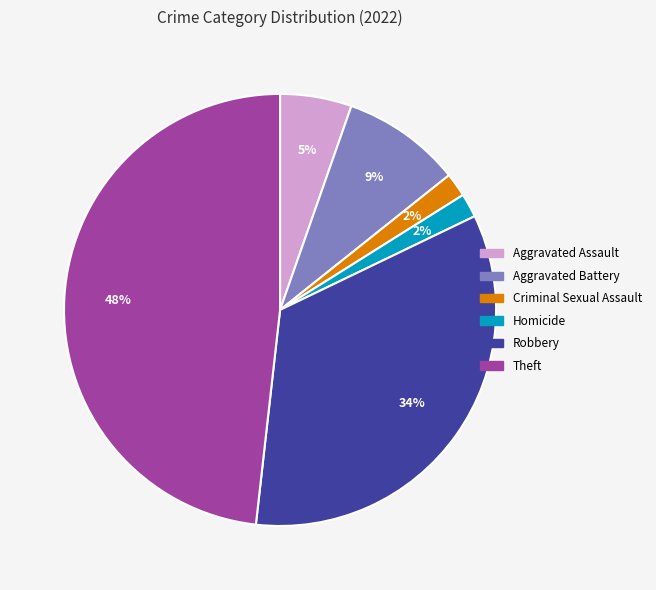

Does any single category account for the majority?

No